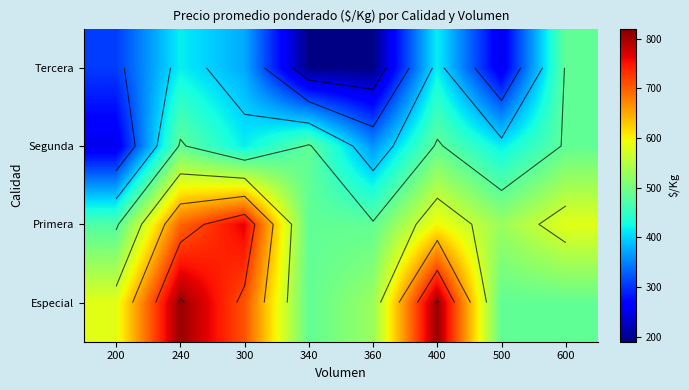

At which label does Segunda reach its peak?

240